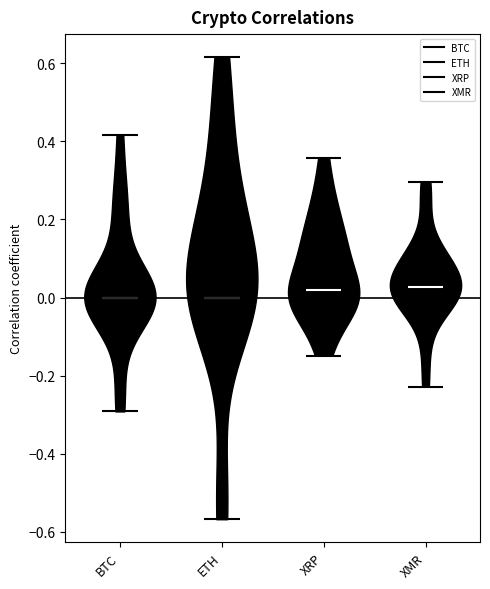

Where does the median line of the violin for BTC sit on the y-axis? The values are not printed on the chart, so give them approximately, as read against the axis.

0.00